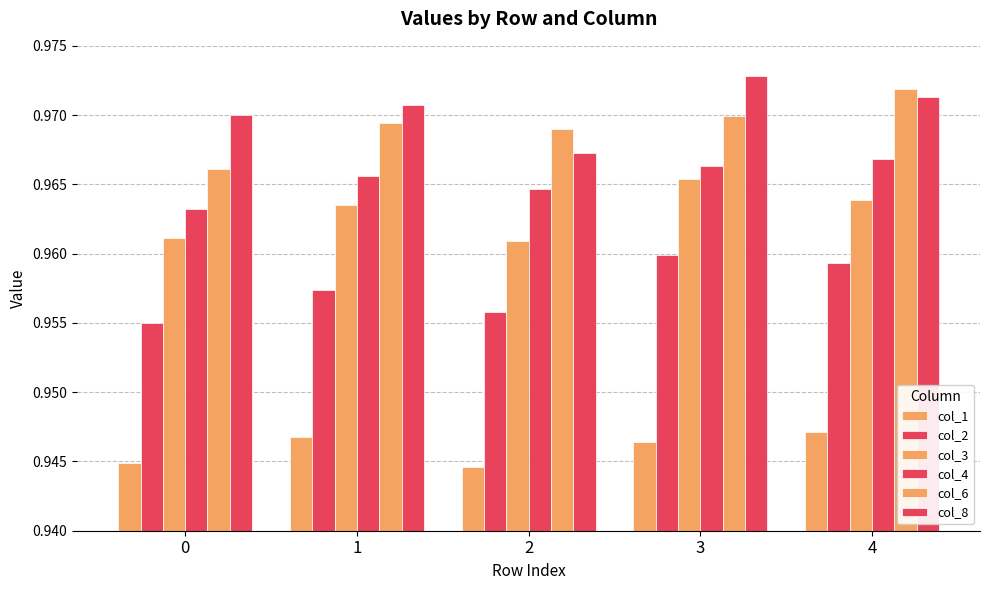

Reading left to right, list all the values displayed in this chart.

col_1: 0=0.9	1=0.9	2=0.9	3=0.9	4=0.9
col_2: 0=1.0	1=1.0	2=1.0	3=1.0	4=1.0
col_3: 0=1.0	1=1.0	2=1.0	3=1.0	4=1.0
col_4: 0=1.0	1=1.0	2=1.0	3=1.0	4=1.0
col_6: 0=1.0	1=1.0	2=1.0	3=1.0	4=1.0
col_8: 0=1.0	1=1.0	2=1.0	3=1.0	4=1.0